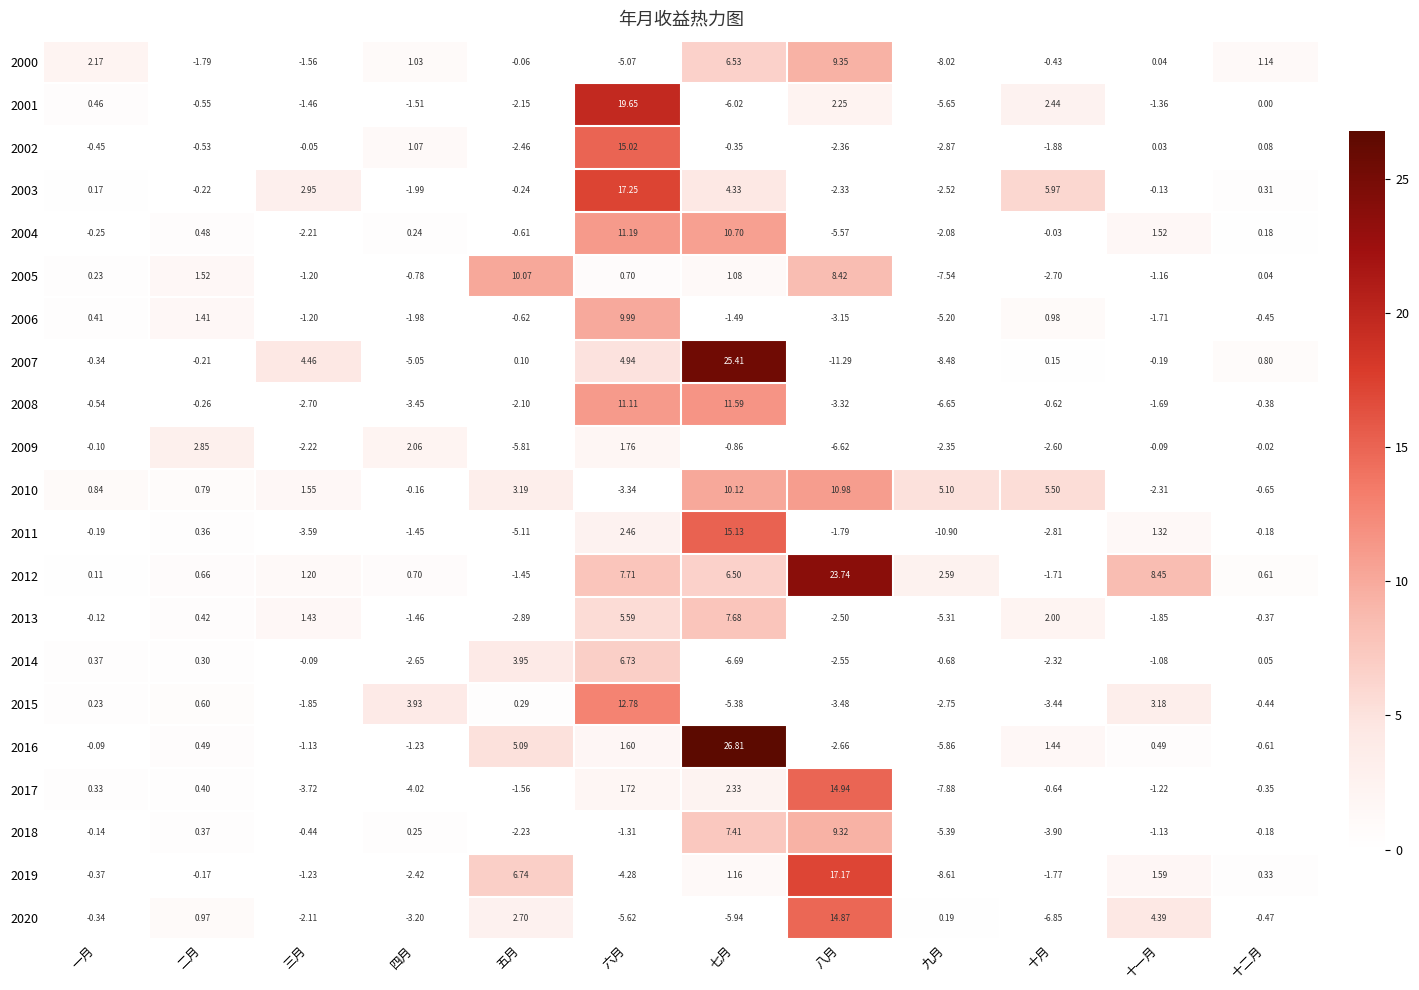

At which label does 2008 reach its minimum?

九月